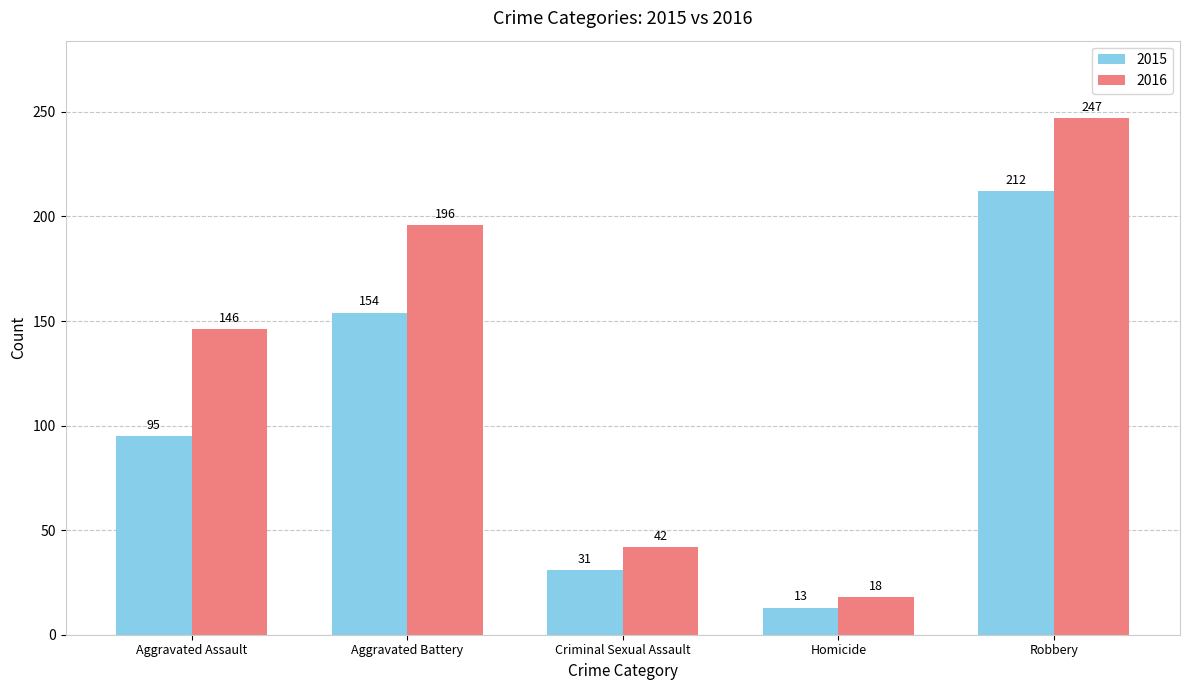

What is the difference between the 2015 values at Aggravated Assault and Homicide?

82